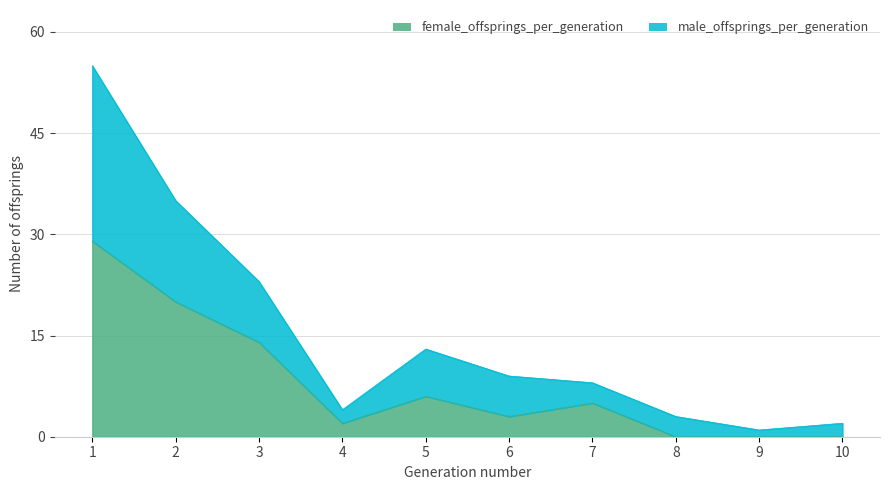

True or false: male_offsprings_per_generation and female_offsprings_per_generation cross at least once.

False